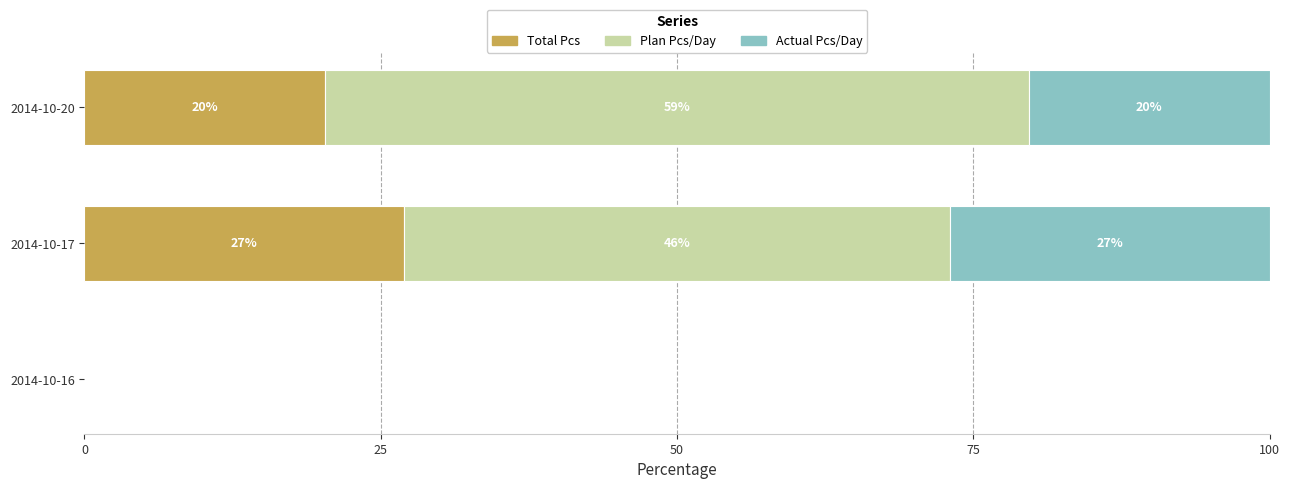

At which label does Total Pcs reach its peak?

2014-10-17